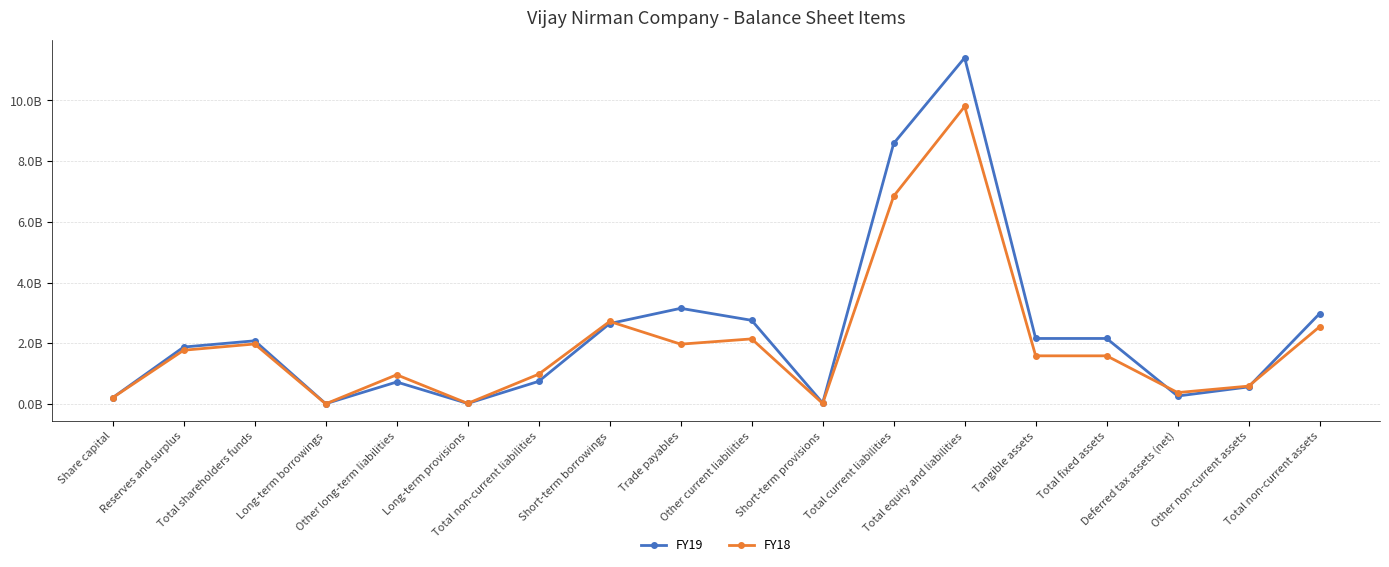

True or false: FY19 has a value of 369915821 at Deferred tax assets (net).

False